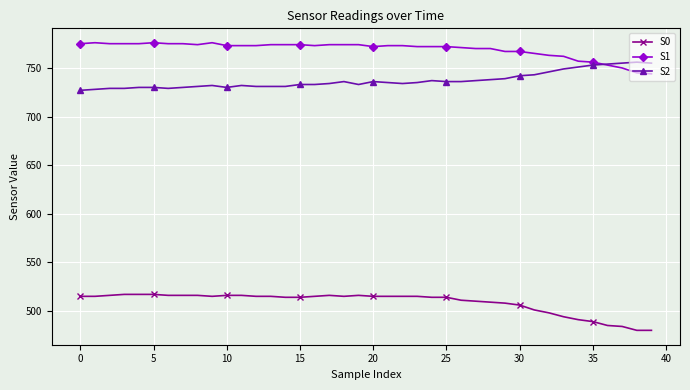

What is the value of the S0 point at the 18th from the left?

516